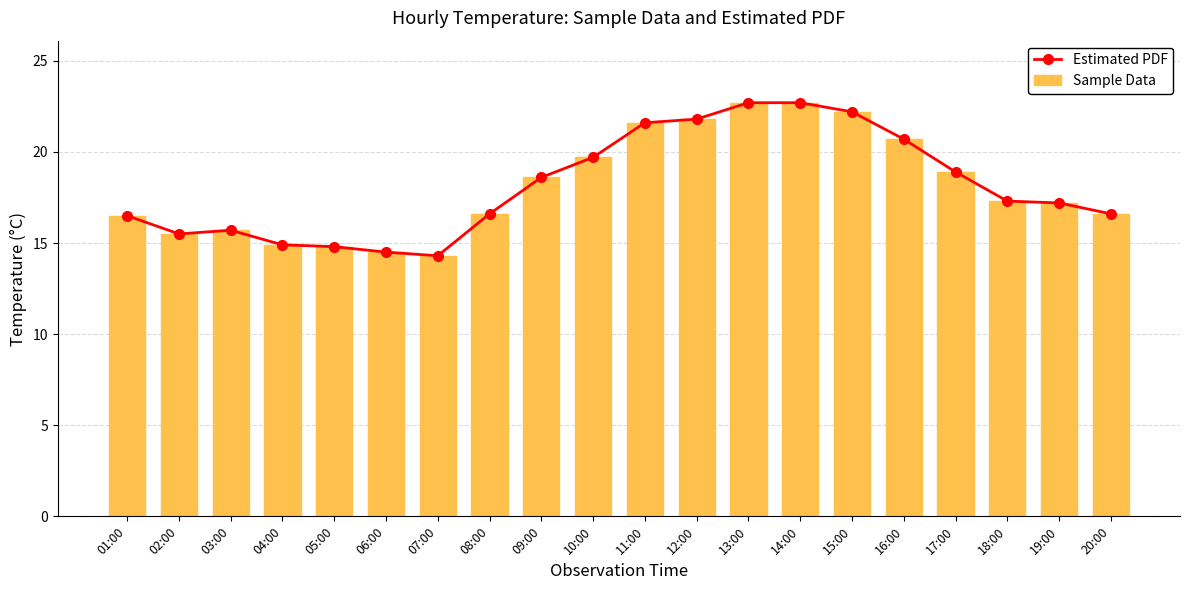

Which series has the largest range (max minus min)?

Estimated PDF